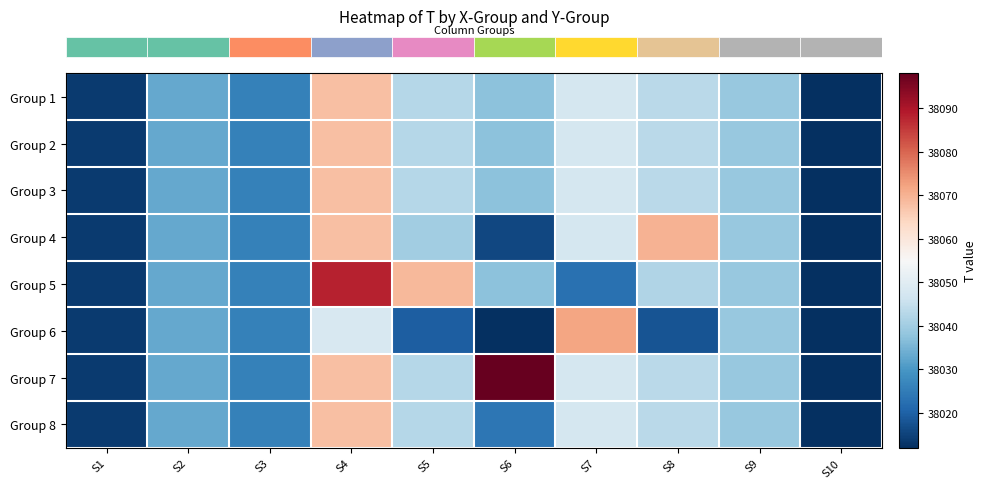

Reading right to left, what are all the values shown in this chart?

row_0: S10=38012.0	S9=38038.6	S8=38043.3	S7=38047.5	S6=38037.5	S5=38042.8	S4=38068.0	S3=38026.0	S2=38033.1	S1=38014.0
row_1: S10=38012.0	S9=38038.6	S8=38043.3	S7=38047.5	S6=38037.5	S5=38042.8	S4=38068.0	S3=38026.0	S2=38033.1	S1=38014.0
row_2: S10=38012.0	S9=38038.6	S8=38043.3	S7=38047.5	S6=38037.5	S5=38042.8	S4=38068.0	S3=38026.0	S2=38033.1	S1=38014.0
row_3: S10=38012.0	S9=38038.6	S8=38070.0	S7=38047.5	S6=38016.0	S5=38040.0	S4=38068.0	S3=38026.0	S2=38033.1	S1=38014.0
row_4: S10=38012.0	S9=38038.6	S8=38042.0	S7=38023.0	S6=38037.3	S5=38069.0	S4=38088.0	S3=38026.0	S2=38033.1	S1=38014.0
row_5: S10=38012.0	S9=38038.6	S8=38018.0	S7=38072.0	S6=38012.0	S5=38019.5	S4=38048.0	S3=38026.0	S2=38033.1	S1=38014.0
row_6: S10=38012.0	S9=38038.6	S8=38043.3	S7=38047.5	S6=38098.0	S5=38042.8	S4=38068.0	S3=38026.0	S2=38033.1	S1=38014.0
row_7: S10=38012.0	S9=38038.6	S8=38043.3	S7=38047.5	S6=38024.0	S5=38042.8	S4=38068.0	S3=38026.0	S2=38033.1	S1=38014.0